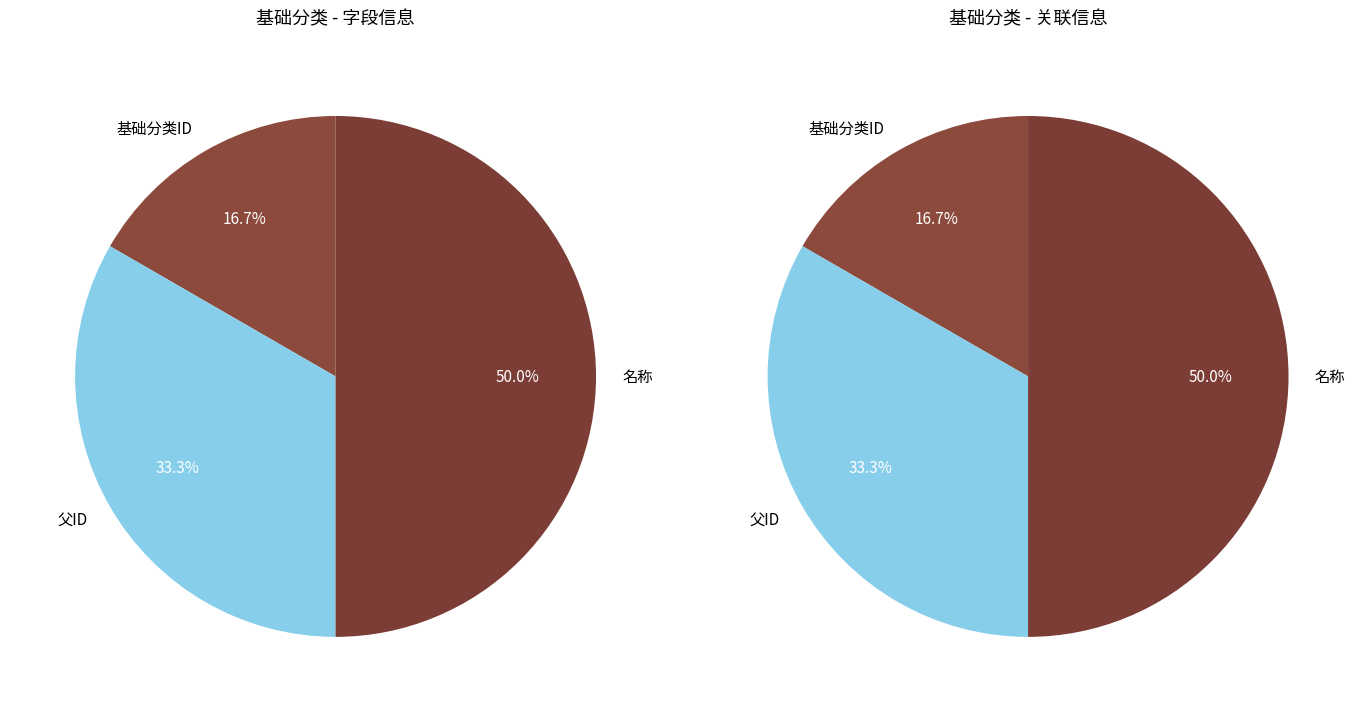

Is the sum of 基础分类ID and 父ID greater than half?

No